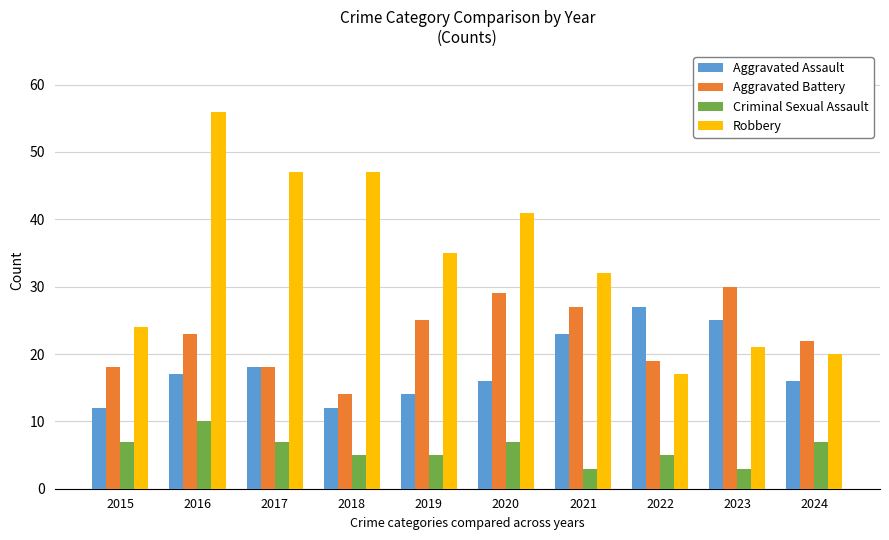

List the series in order of their peak value, lowest first.

Criminal Sexual Assault, Aggravated Assault, Aggravated Battery, Robbery